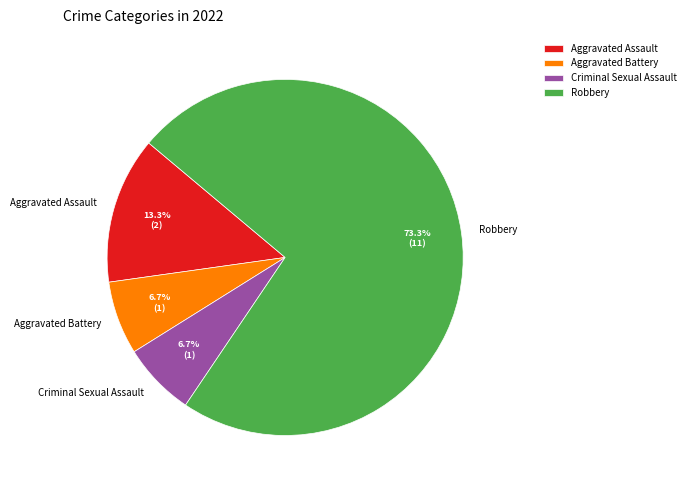

How many segments does this pie chart have?

4